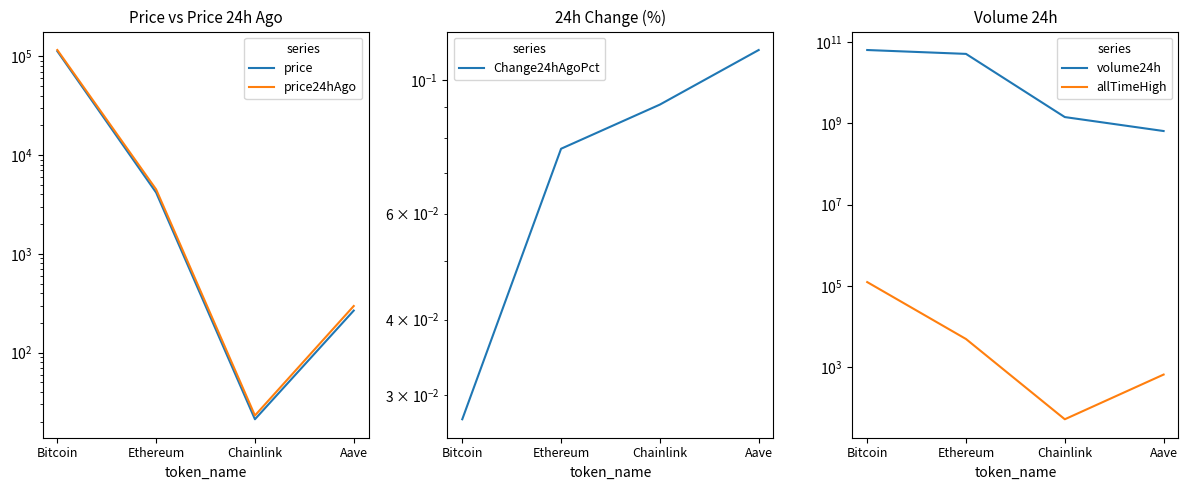

How many data points in allTimeHigh are less than 4946?

2